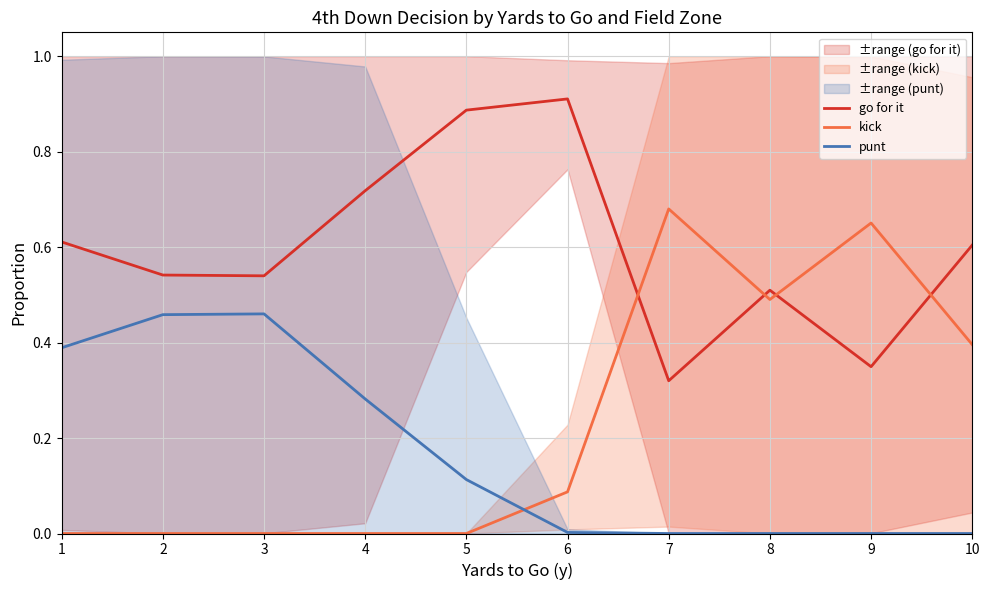

Which series has the widest spread of values?

kick